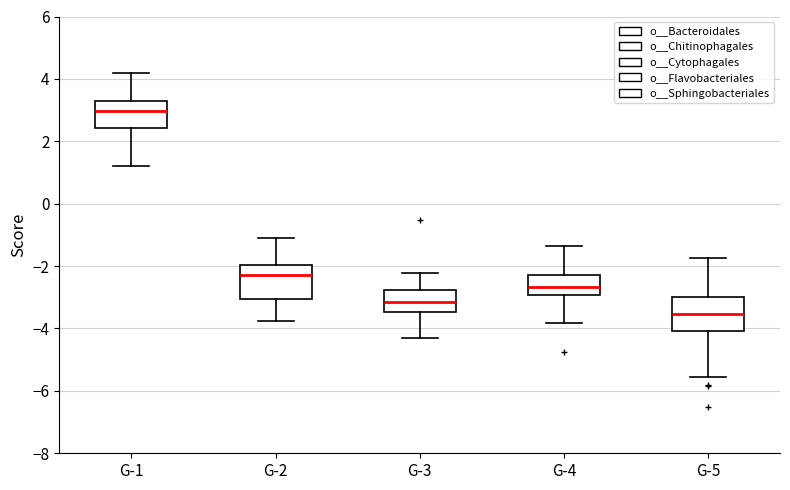

Reading left to right, transcribe this box plot: for each box, give where its median line is, the range the box spans, and where its two whiskers end, as read against the y-axis. The values are not printed on the chart, so give them approximately, as read against the axis.

G-1: median 3.0, box 2.4 to 3.4, whiskers 1.2 to 4.2
G-2: median -2.2, box -3.0 to -2.0, whiskers -3.8 to -1.2
G-3: median -3.2, box -3.4 to -2.8, whiskers -4.4 to -2.2
G-4: median -2.6, box -3.0 to -2.2, whiskers -3.8 to -1.4
G-5: median -3.6, box -4.0 to -3.0, whiskers -5.6 to -1.8